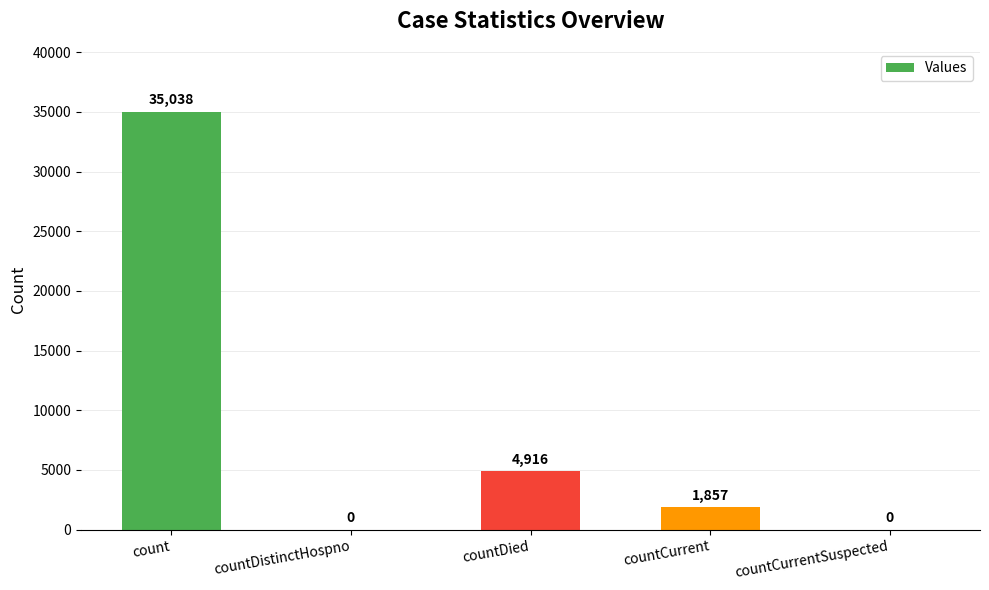

Which category has the highest value across all series?

count